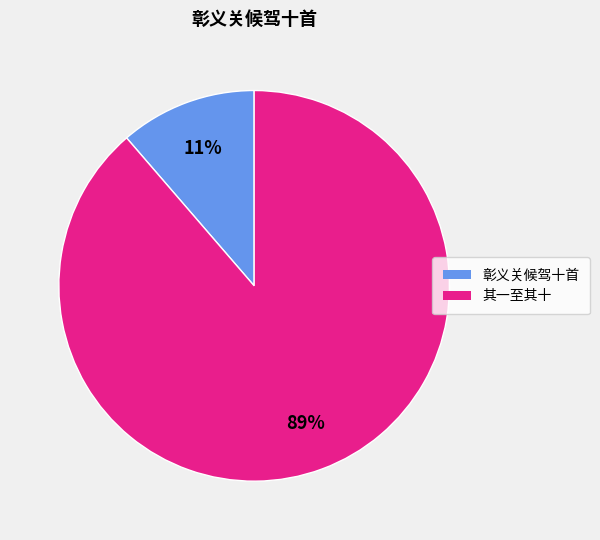

Does any single category account for the majority?

Yes